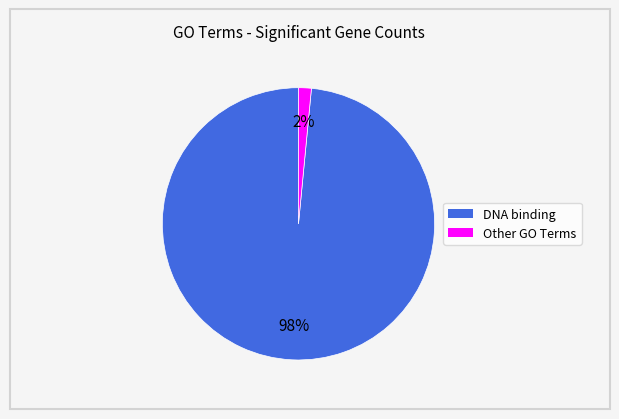

Does any single category account for the majority?

Yes